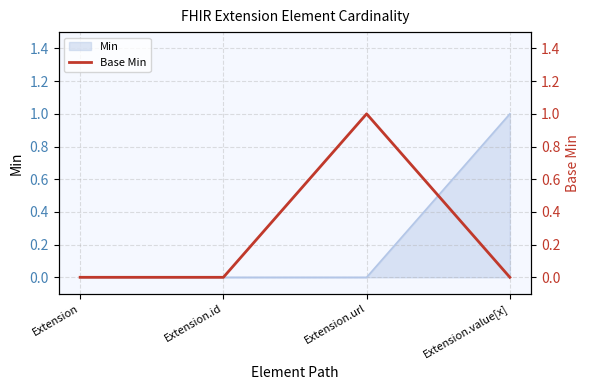

The Min series shows 0 at Extension.url. True or false?

True